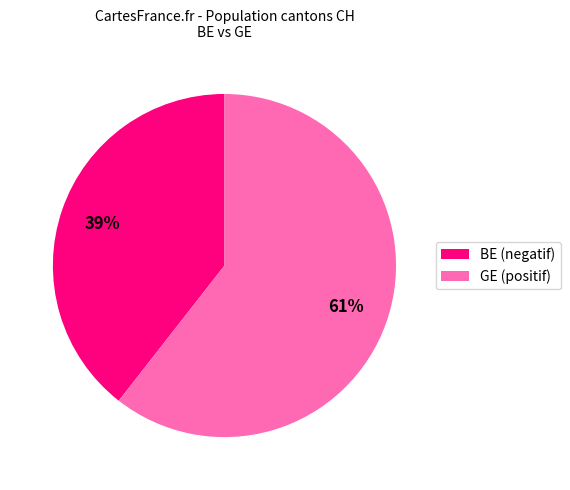

Does any single category account for the majority?

Yes